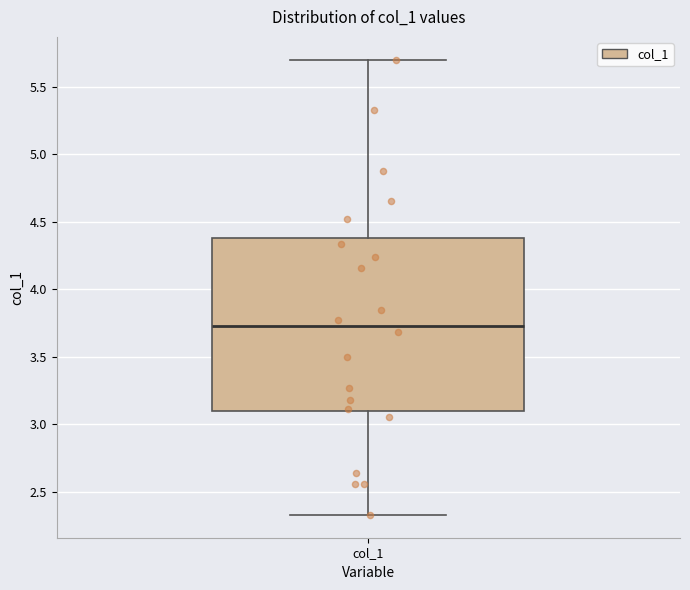

Transcribe this box plot: give where the median line is, the range the box spans, and where the two whiskers end, as read against the y-axis. The values are not printed on the chart, so give them approximately, as read against the axis.

median 3.75, box 3.10 to 4.40, whiskers 2.35 to 5.70